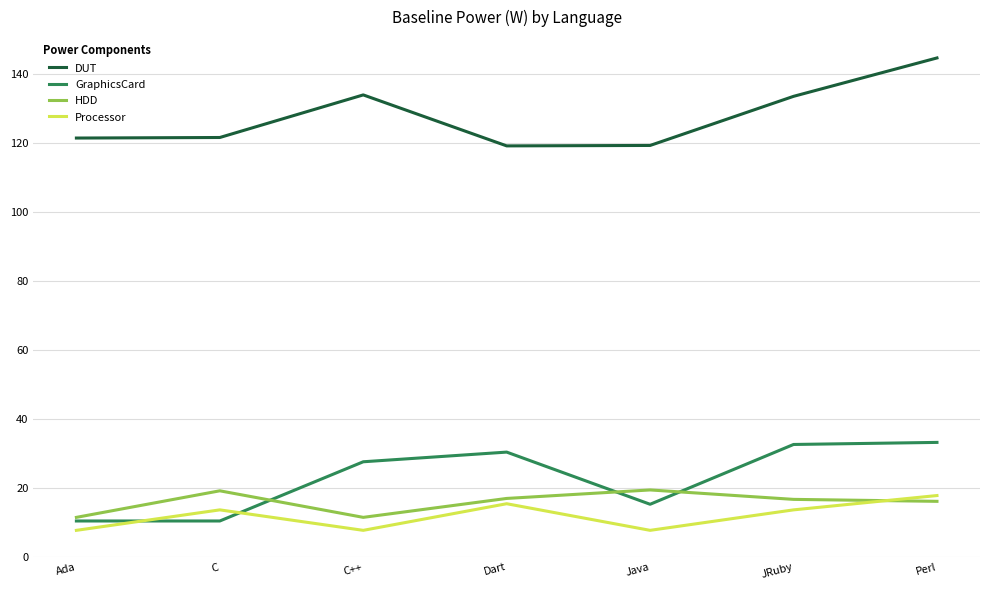

Which series has the largest total across all categories?

DUT